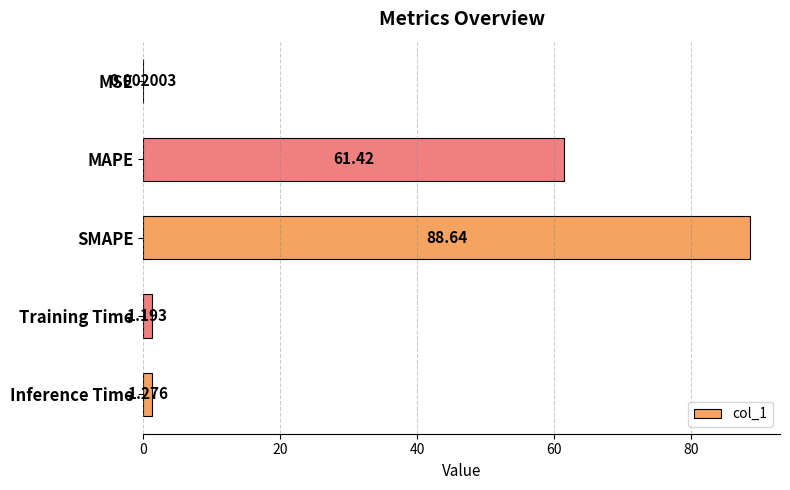

Between Inference Time and Training Time, which is larger?

Inference Time